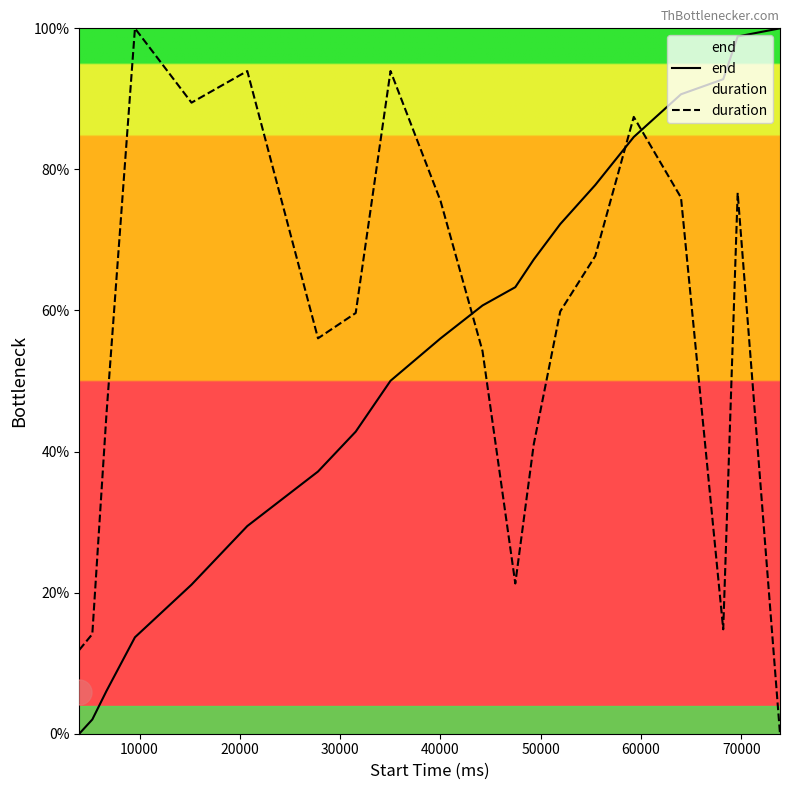

What is the difference between the maximum and minimum values in the duration series?

100.0